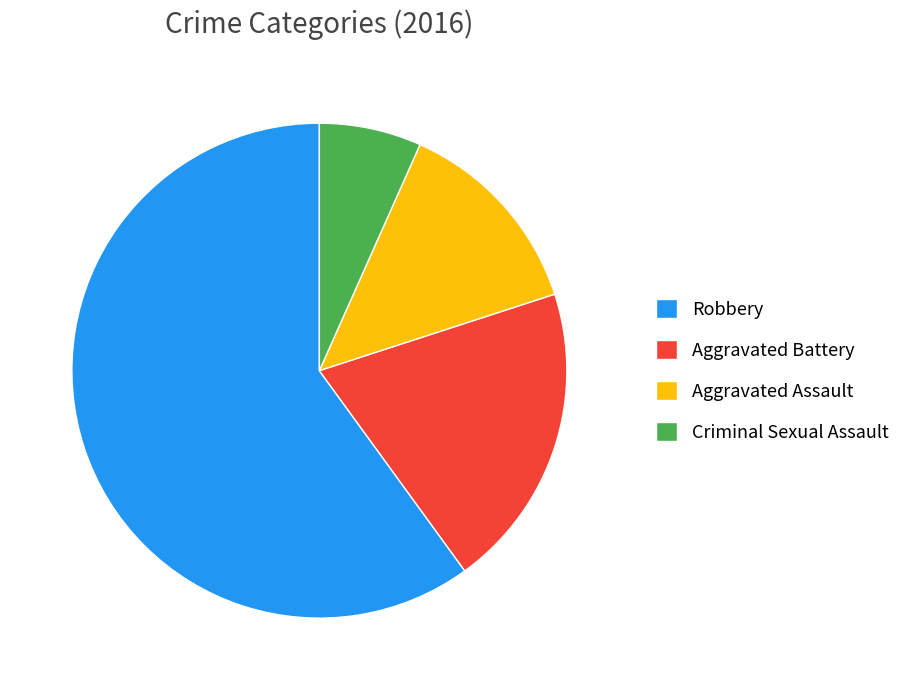

Combined, do Aggravated Battery and Criminal Sexual Assault account for over 50%?

No